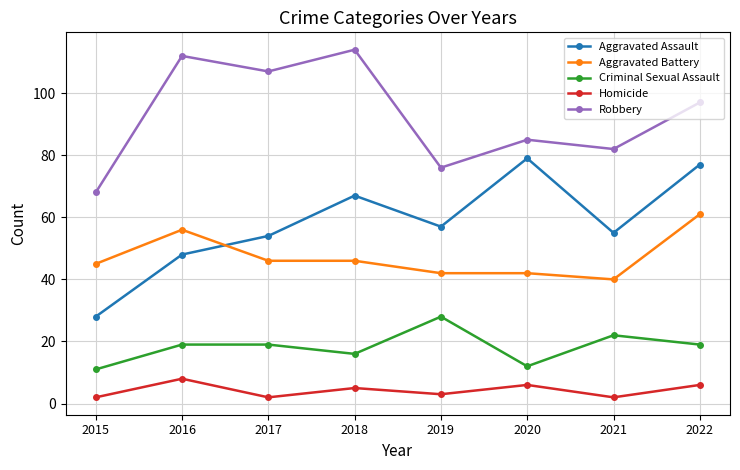

Does the chart display data point markers on the line(s)?

Yes